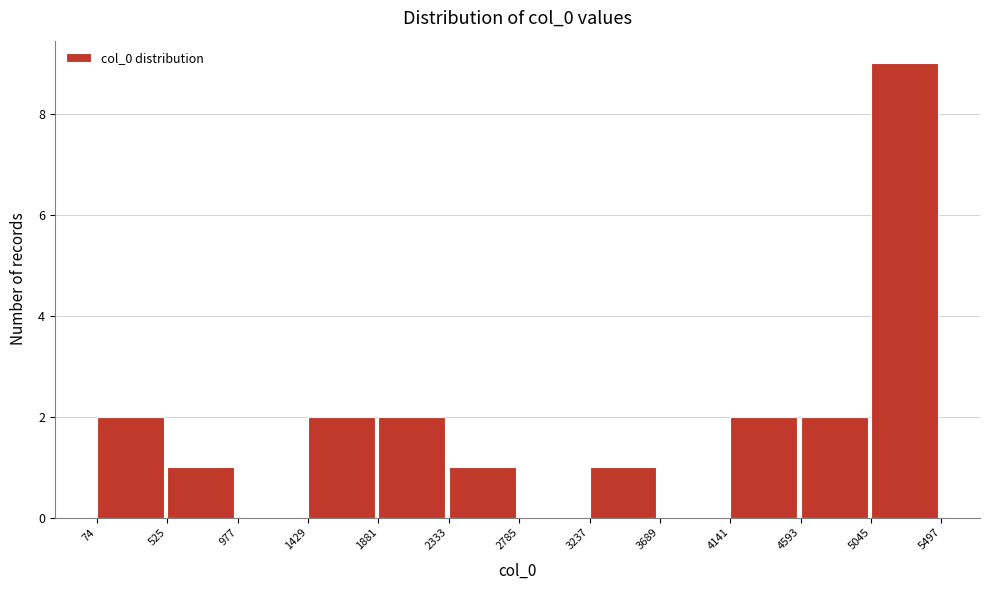

Reading left to right, list every bar in this chart as the range it spans on the x-axis followed by its height. The values are not printed on the chart, so give them approximately, as read against the axis.

74 to 525: 2
525 to 977: 1
977 to 1429: 0
1429 to 1881: 2
1881 to 2333: 2
2333 to 2785: 1
2785 to 3237: 0
3237 to 3689: 1
3689 to 4141: 0
4141 to 4593: 2
4593 to 5045: 2
5045 to 5497: 9